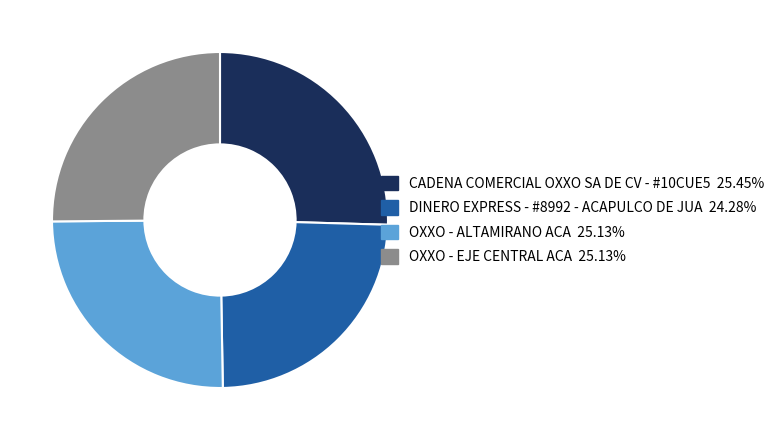

Which has a higher value, DINERO EXPRESS - #8992 - ACAPULCO DE JUA or OXXO - ALTAMIRANO ACA?

OXXO - ALTAMIRANO ACA